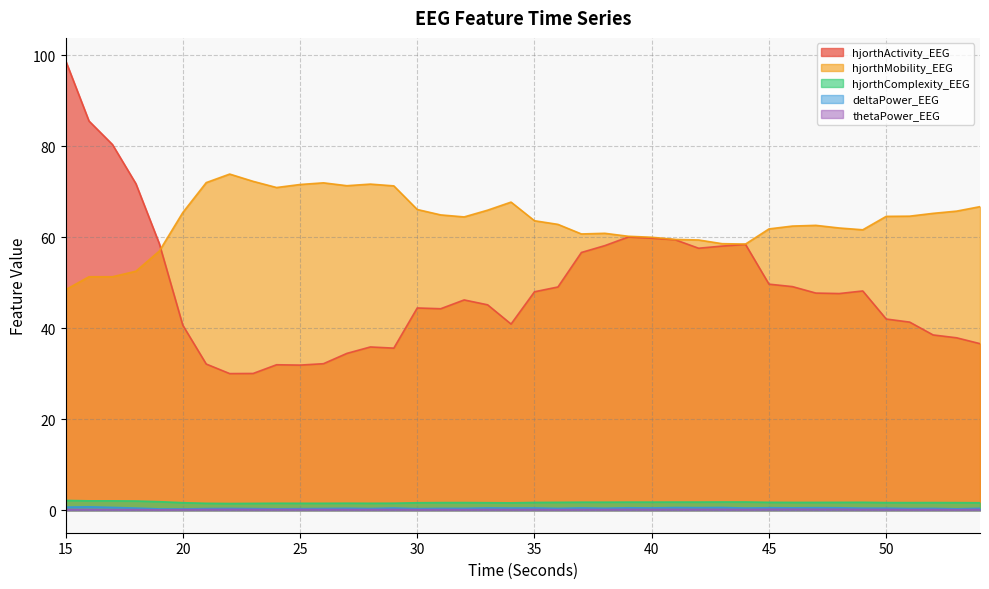

What is the total value across all series at 45?

114.0